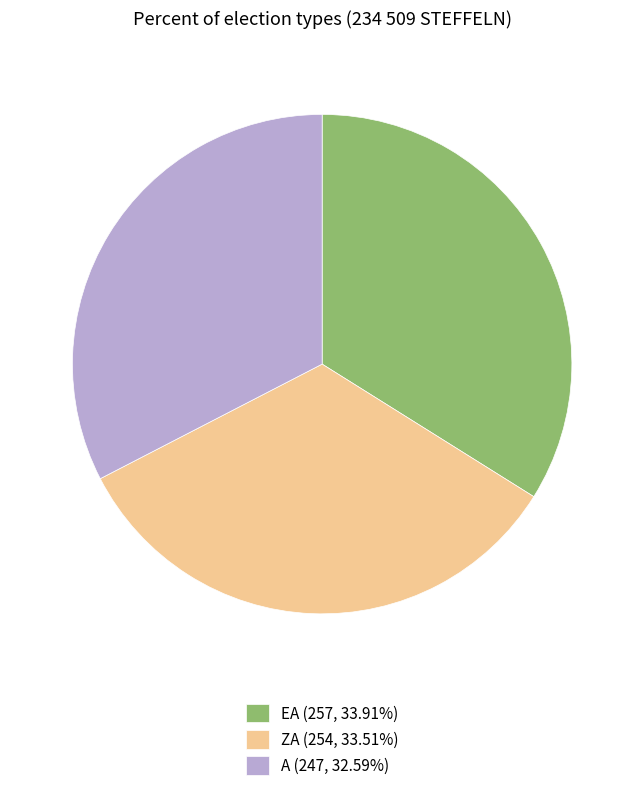

Does EA (257, 33.91%) account for over 50% of the chart?

No